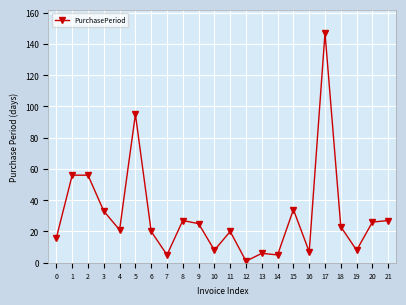

At which category does the data reach its first local valley?

4